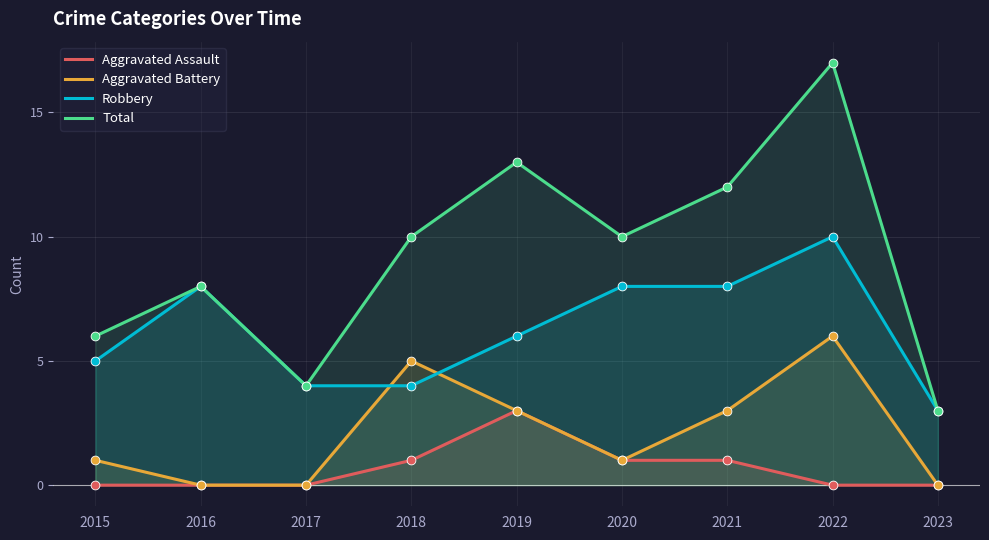

At which category is the sum across all series the highest?

2022